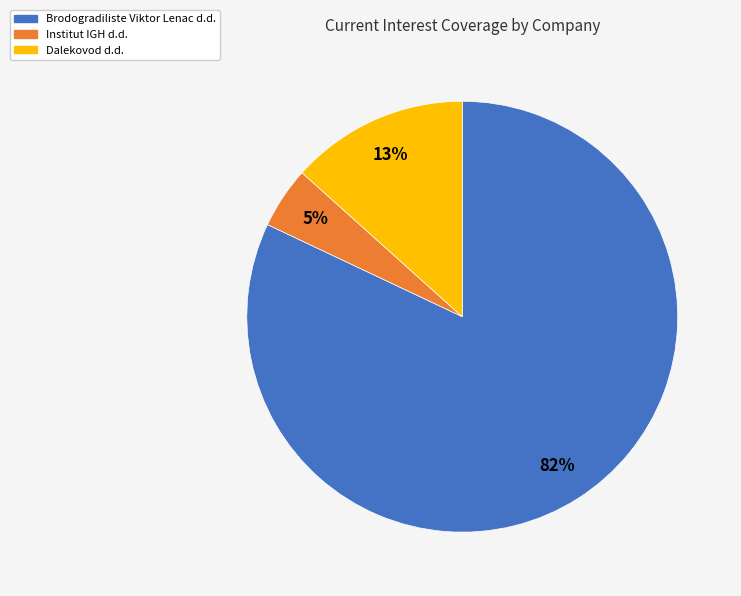

Combined, do Dalekovod d.d. and Institut IGH d.d. account for over 50%?

No